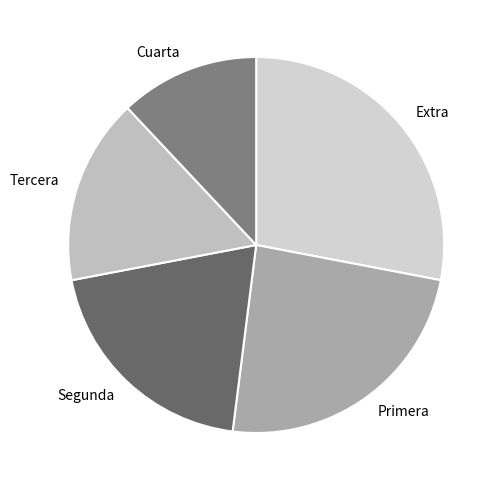

Is Cuarta the majority of the pie?

No